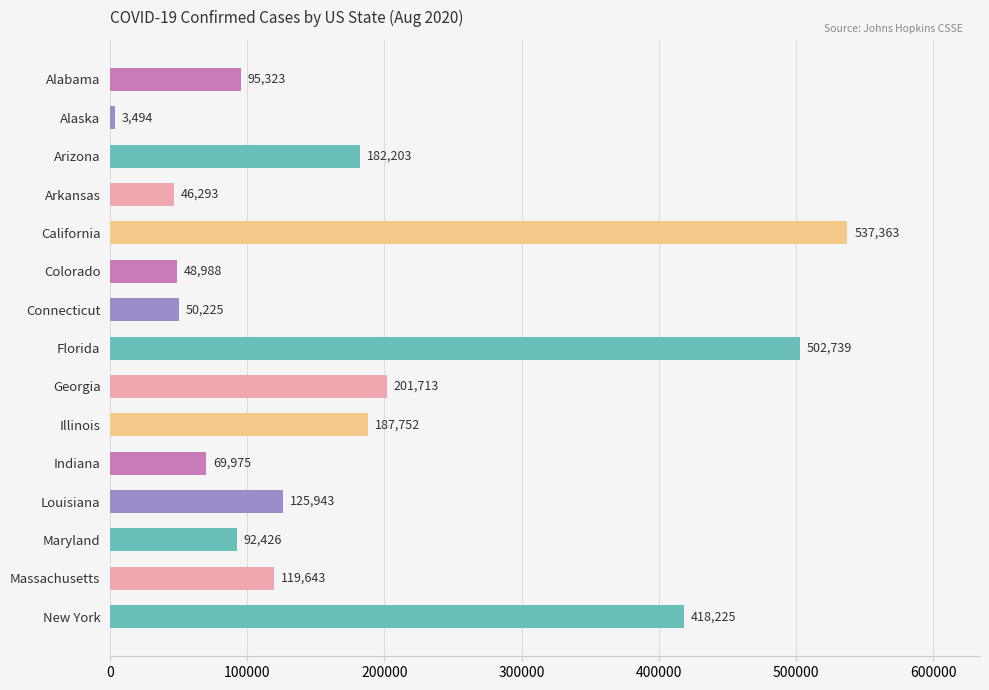

Where is the data nearest to the value 270428?

Georgia